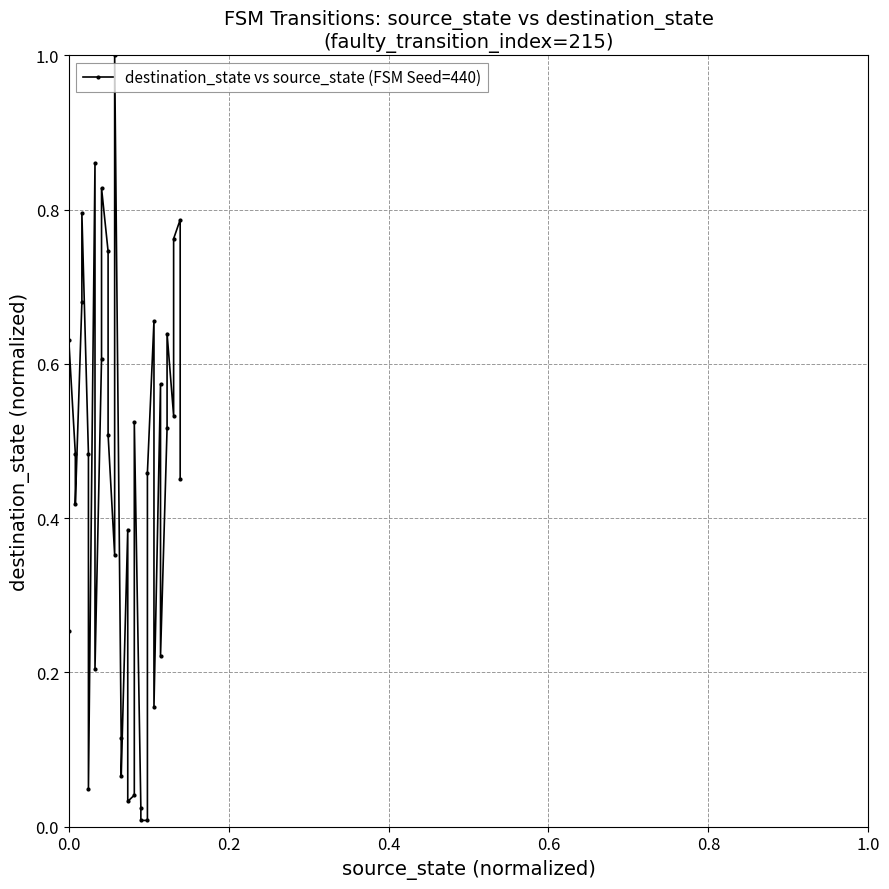

Is this an area chart (filled region under the line)?

No